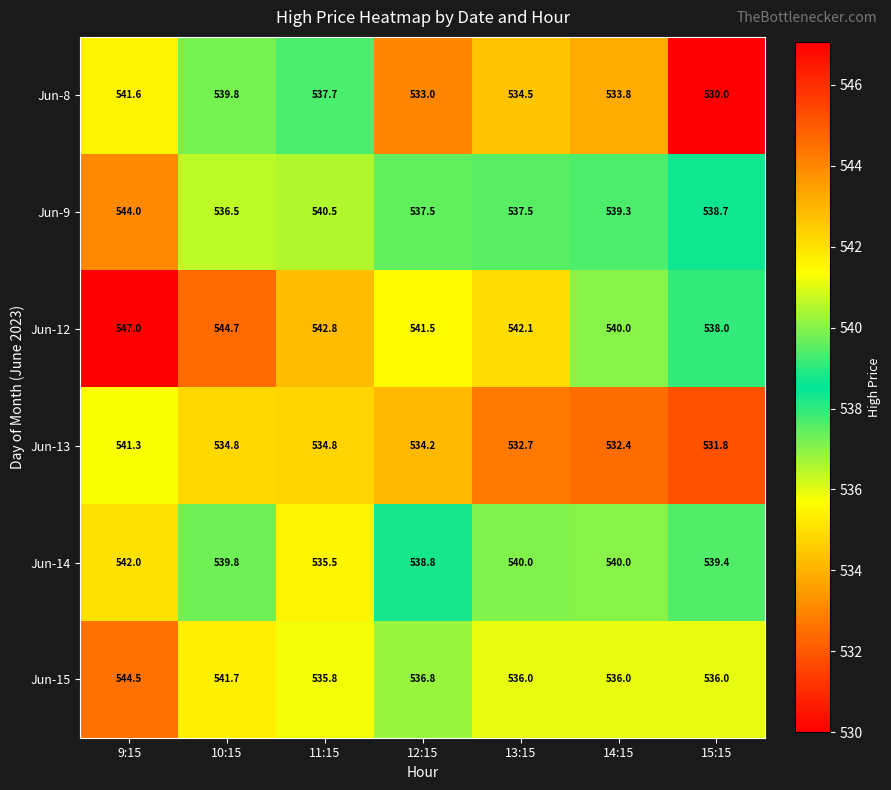

List the series in order of their peak value, highest first.

Jun-12, Jun-15, Jun-9, Jun-14, Jun-8, Jun-13